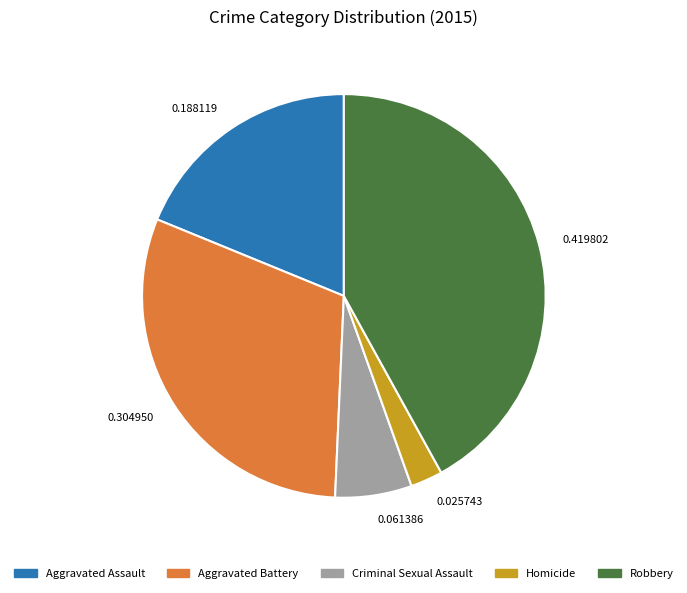

Rank the categories by value from highest to lowest.

0.419802, 0.304950, 0.188119, 0.061386, 0.025743